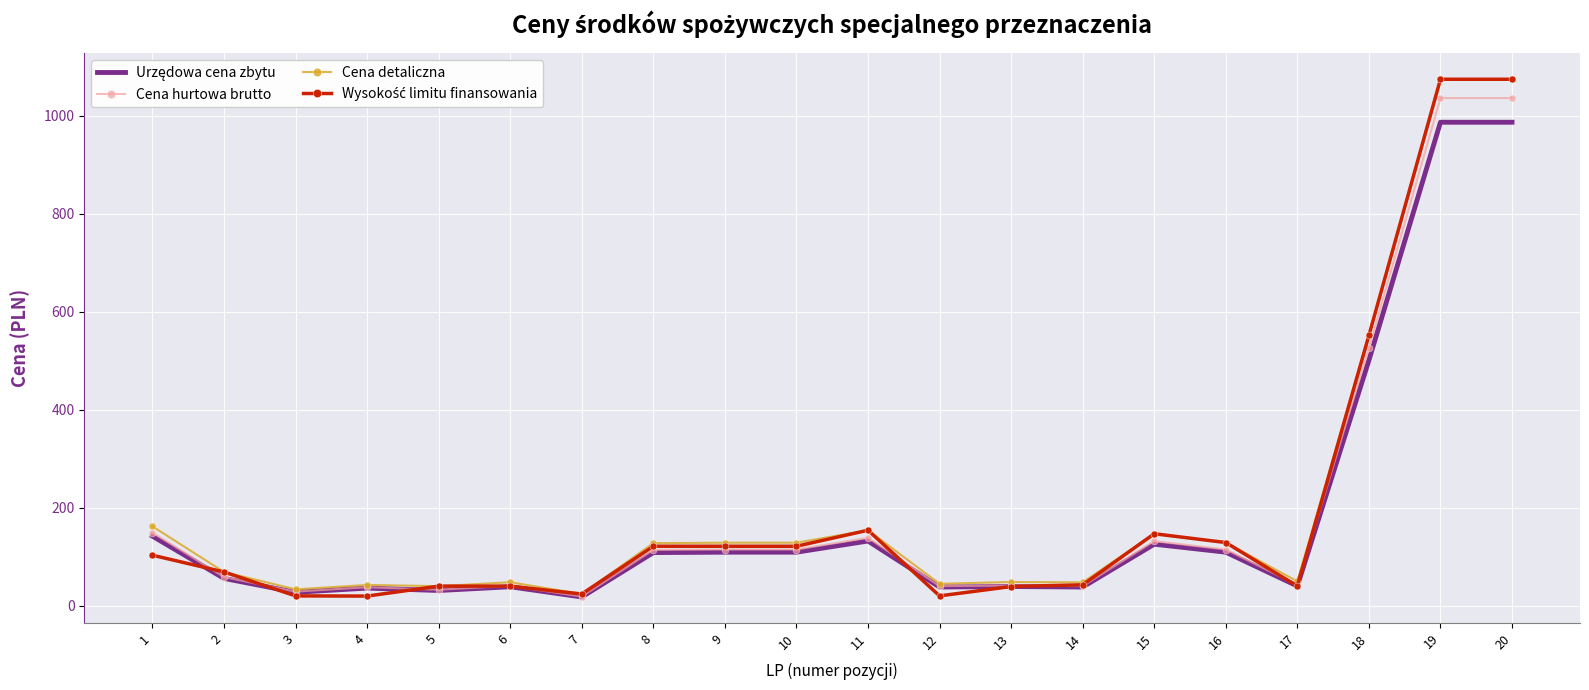

Count the number of data series in this chart.

4